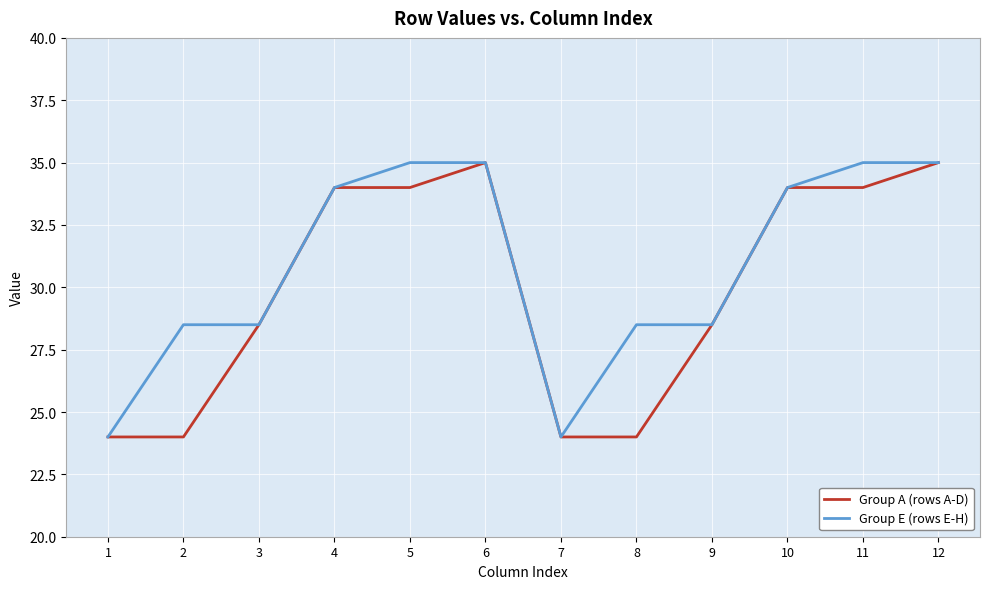

What is the total value across all series at 6?

70.0